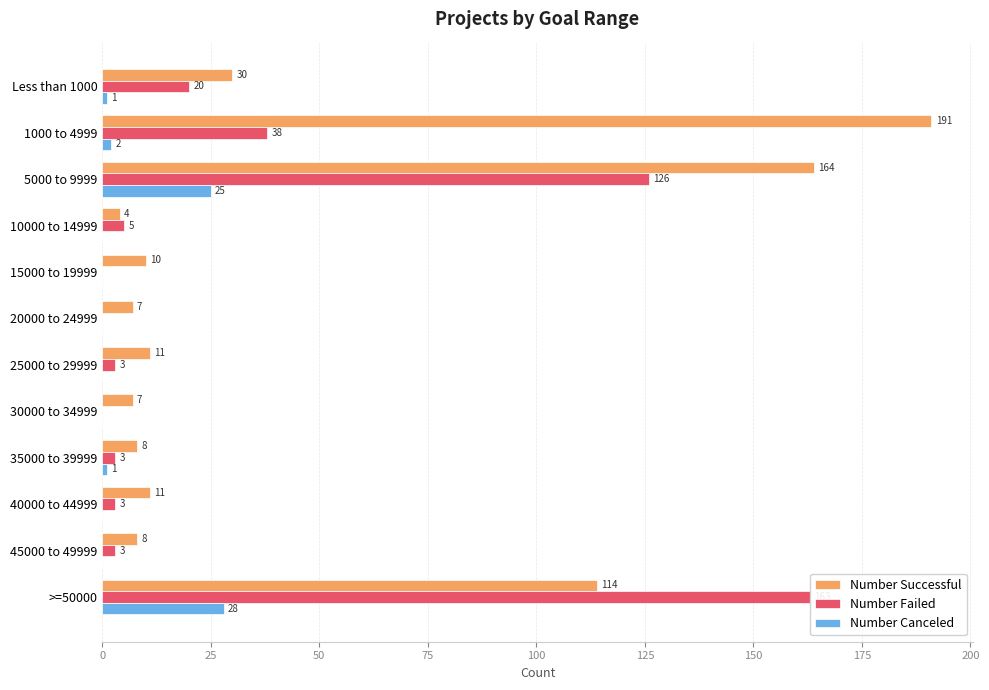

The Number Failed series shows 61 at 5000 to 9999. True or false?

False